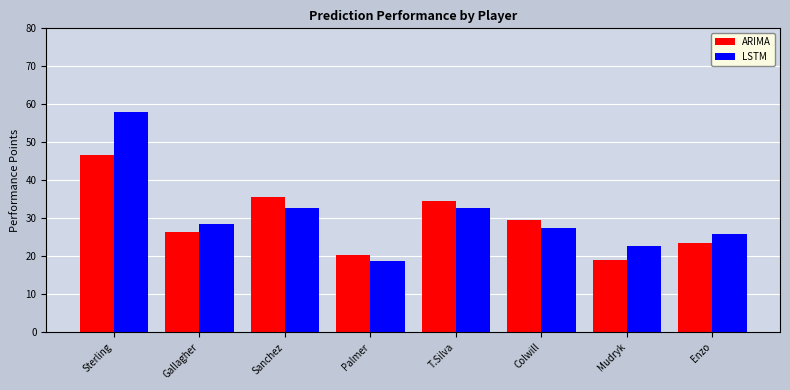

The value of ARIMA at T.Silva is 34.5. True or false?

True